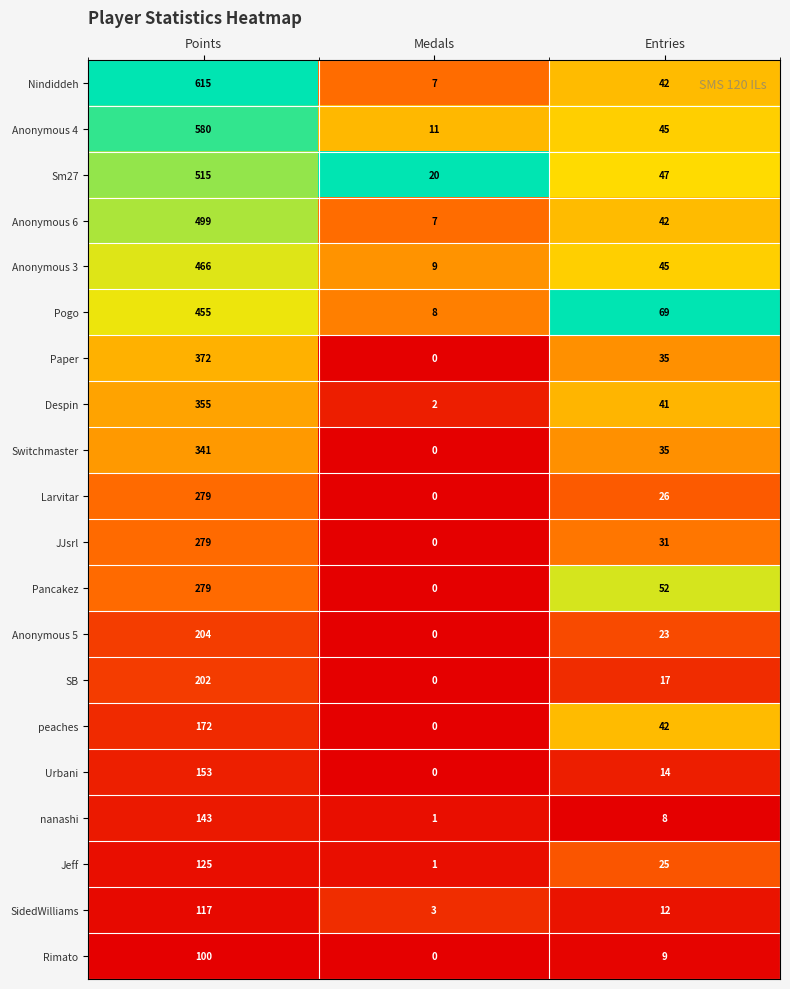

How many categories are shown in the chart?

3